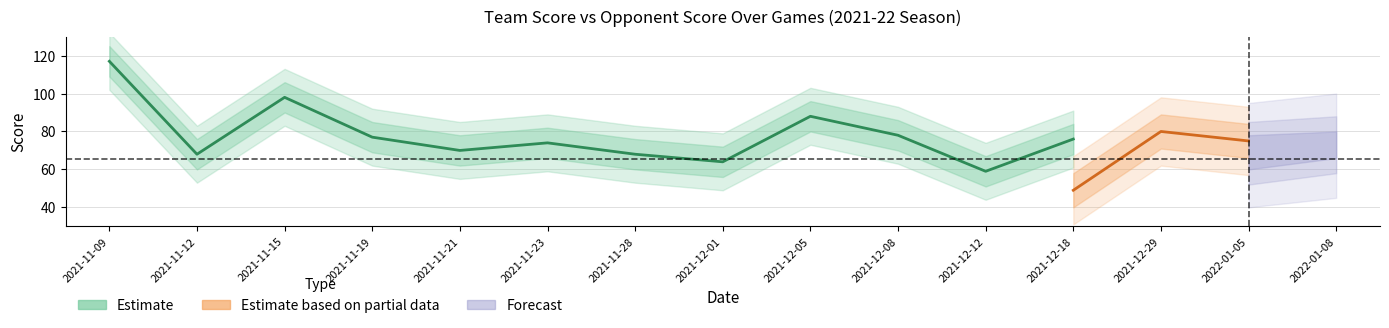

What is the average value of the team_score series?

76